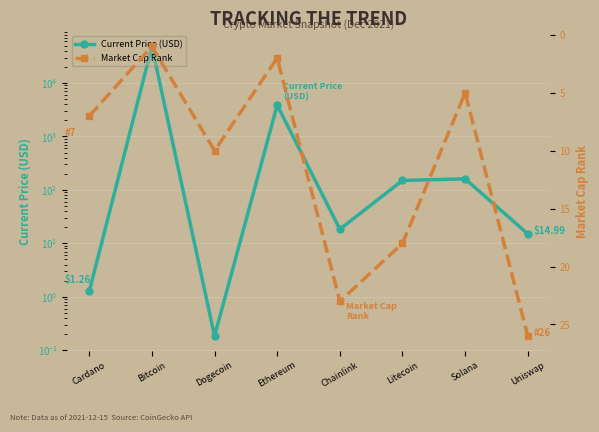

What is the minimum value shown in the chart?

0.2